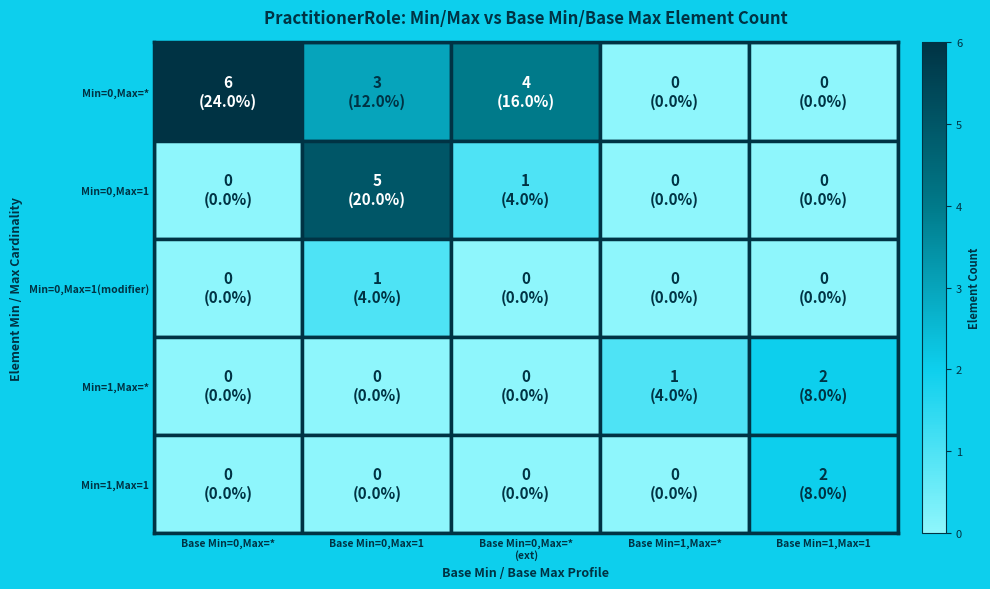

Which label corresponds to the largest value in the chart?

Base Min=0,Max=*